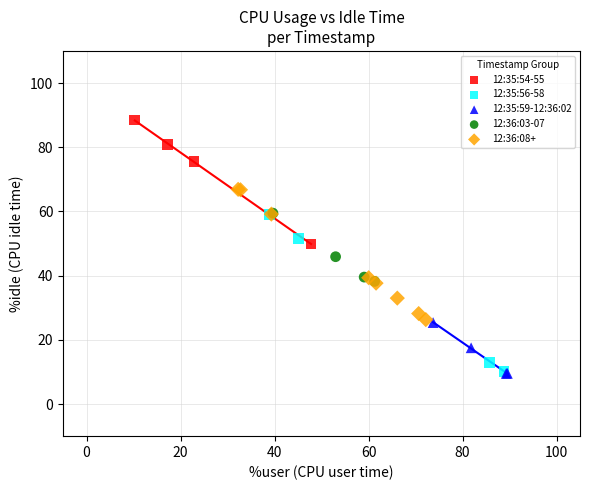

Which series has the widest spread of Y values?

12:35:56-58